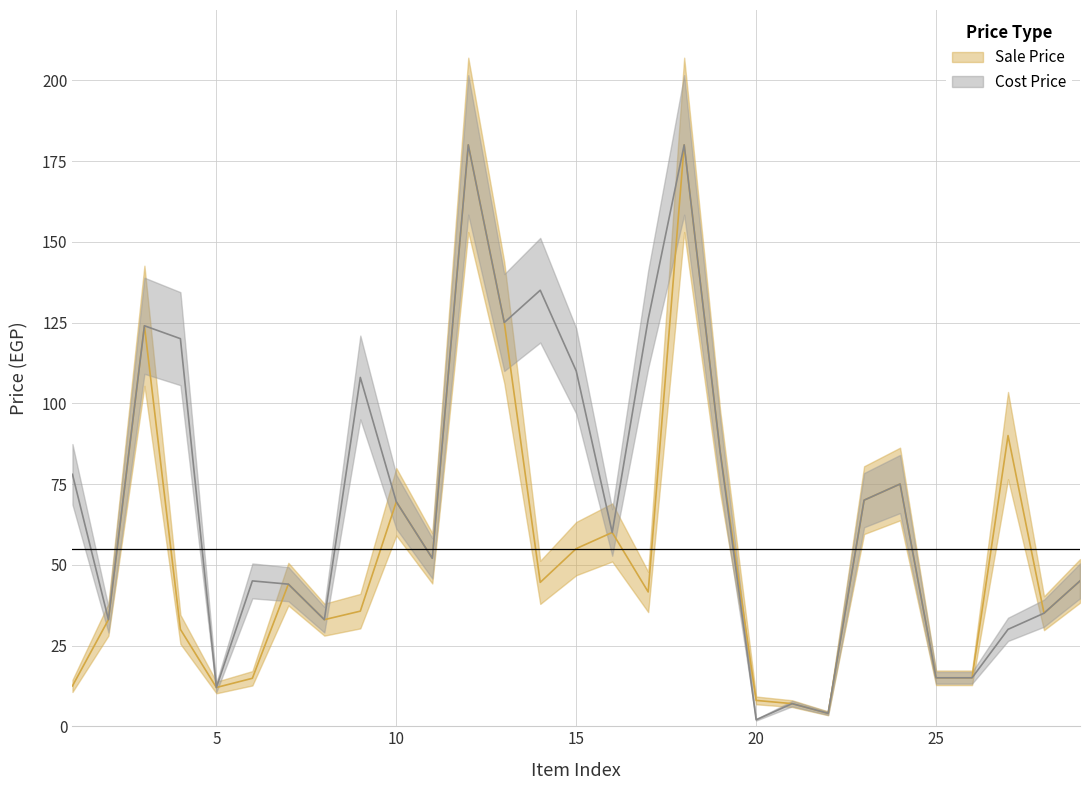

Where is Cost Price nearest to the value 91?

19